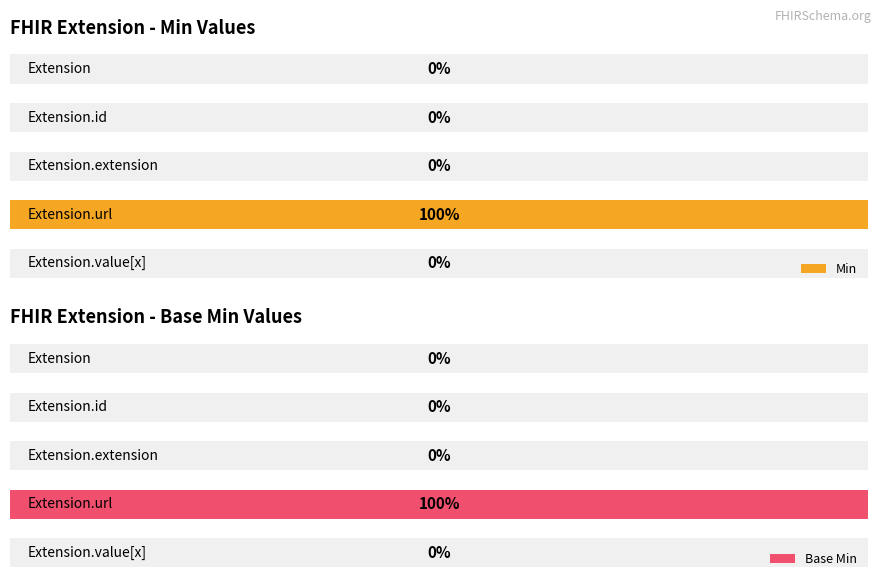

Reading left to right, transcribe all the data shown in this chart.

Min: 0.0=0	0.2=0	0.4=0	0.6=1	0.8=0
Base Min: 0.0=0	0.2=0	0.4=0	0.6=1	0.8=0